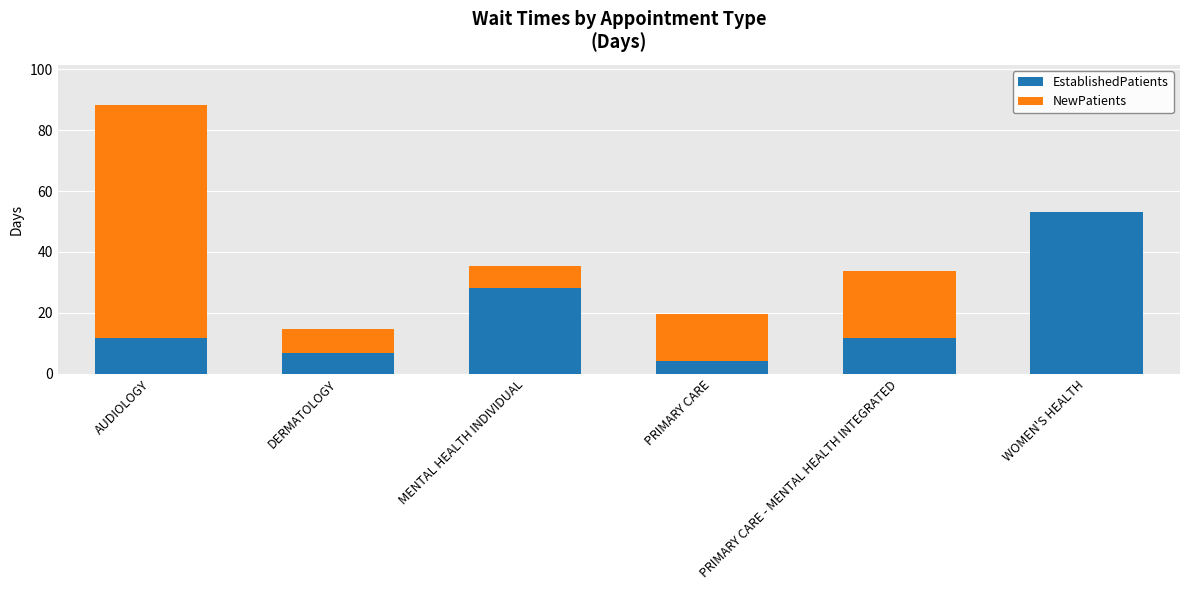

At which label does EstablishedPatients reach its peak?

WOMEN'S HEALTH